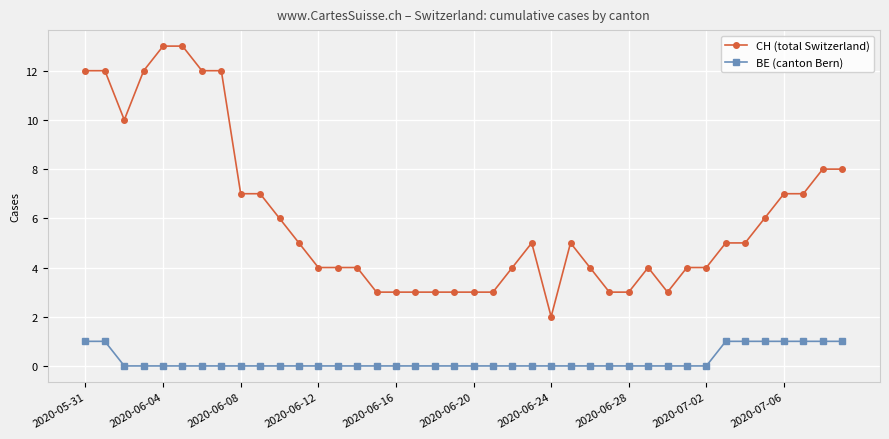

What is the greatest value displayed?

13